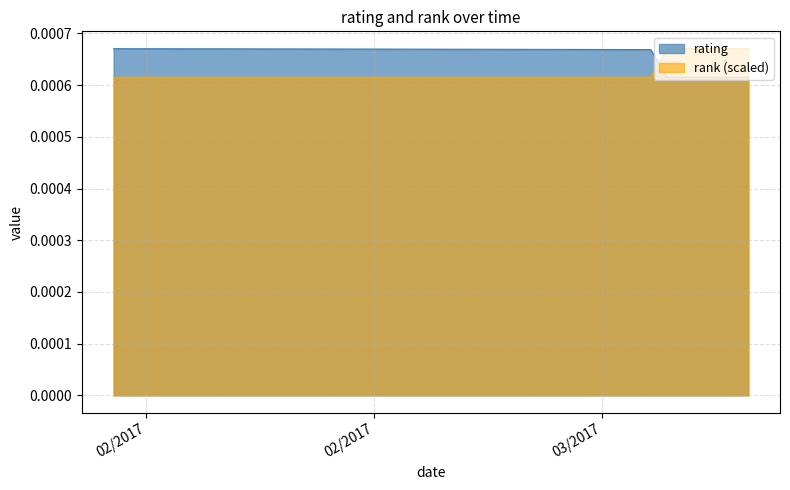

Between which two adjacent categories do rating and rank first intersect?

03/10/2017 and 03/11/2017